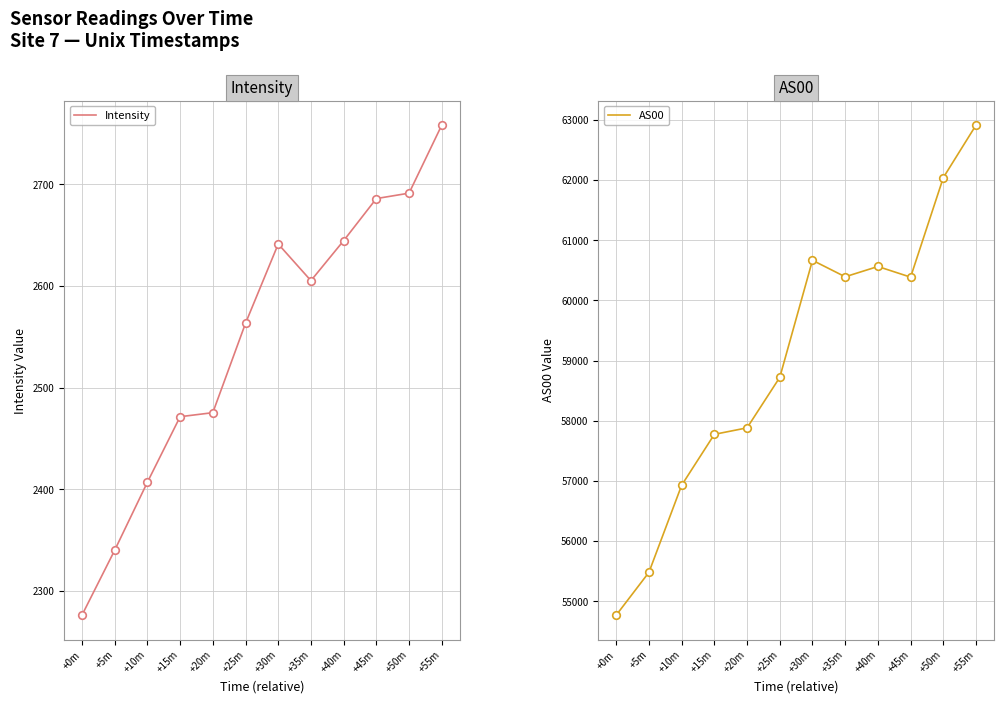

Which series has the widest spread of Y values?

AS00